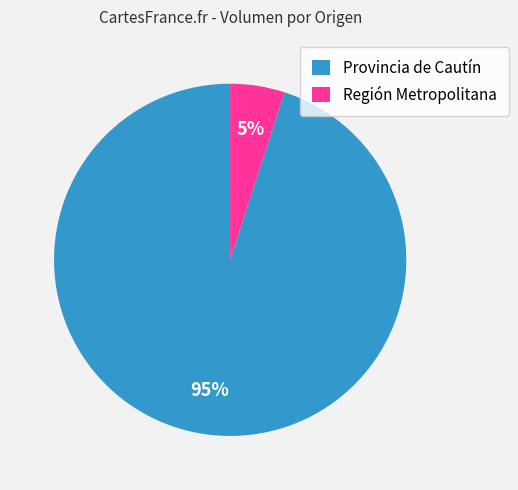

Is the sum of Región Metropolitana and Provincia de Cautín greater than half?

Yes